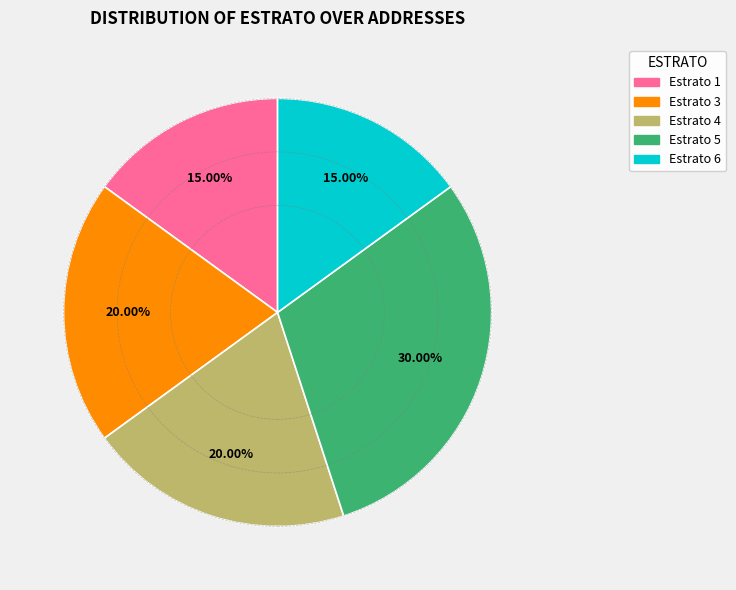

How many slices are in this pie chart?

5